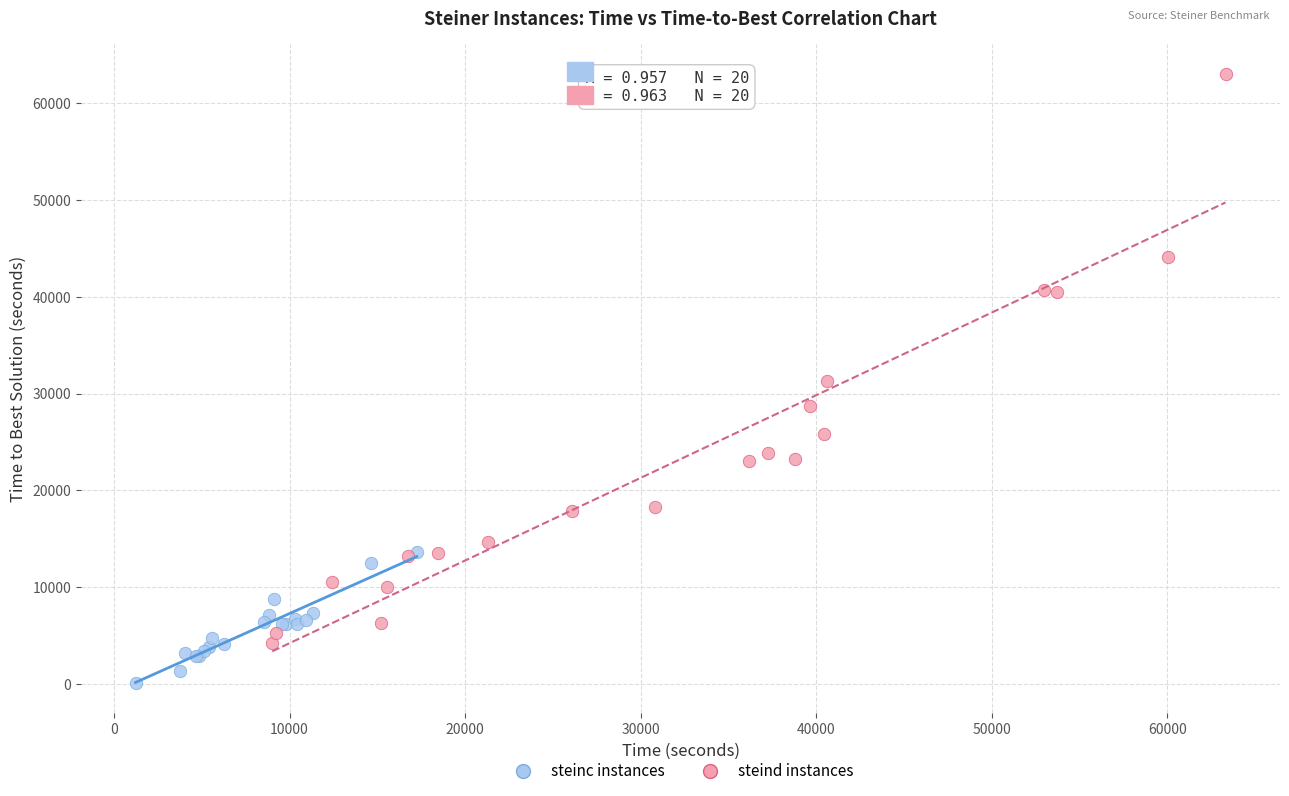

Which series reaches the minimum Y coordinate?

steinc instances